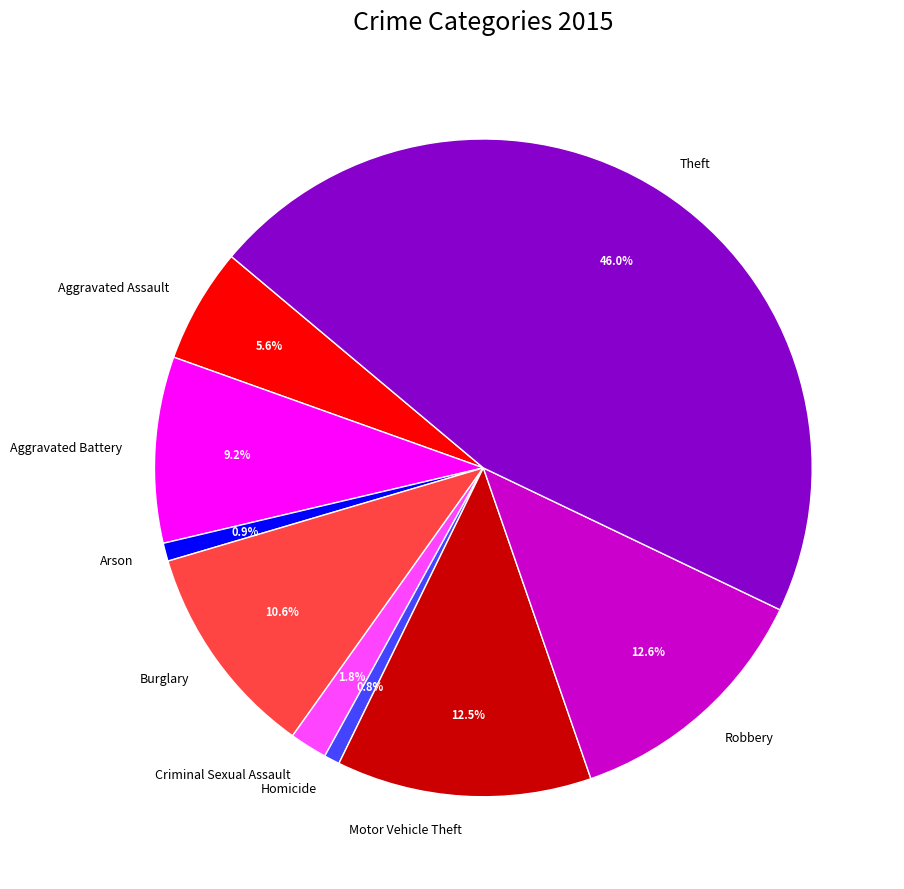

Which category has the biggest portion of the pie?

Theft